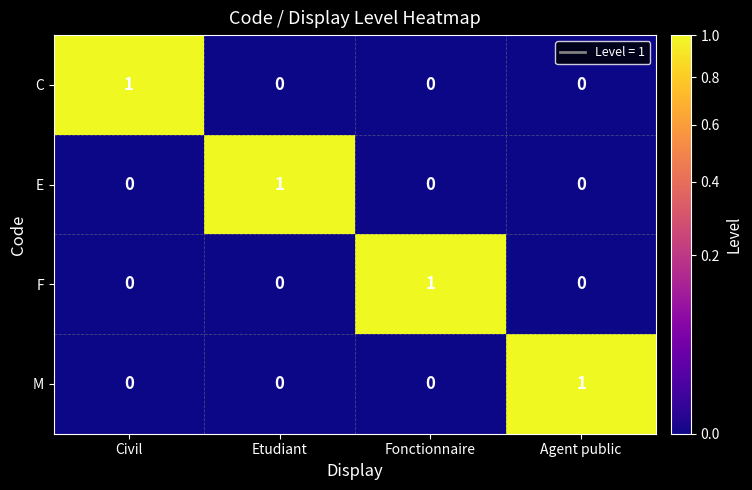

Is it true that M equals 0 at Fonctionnaire?

True